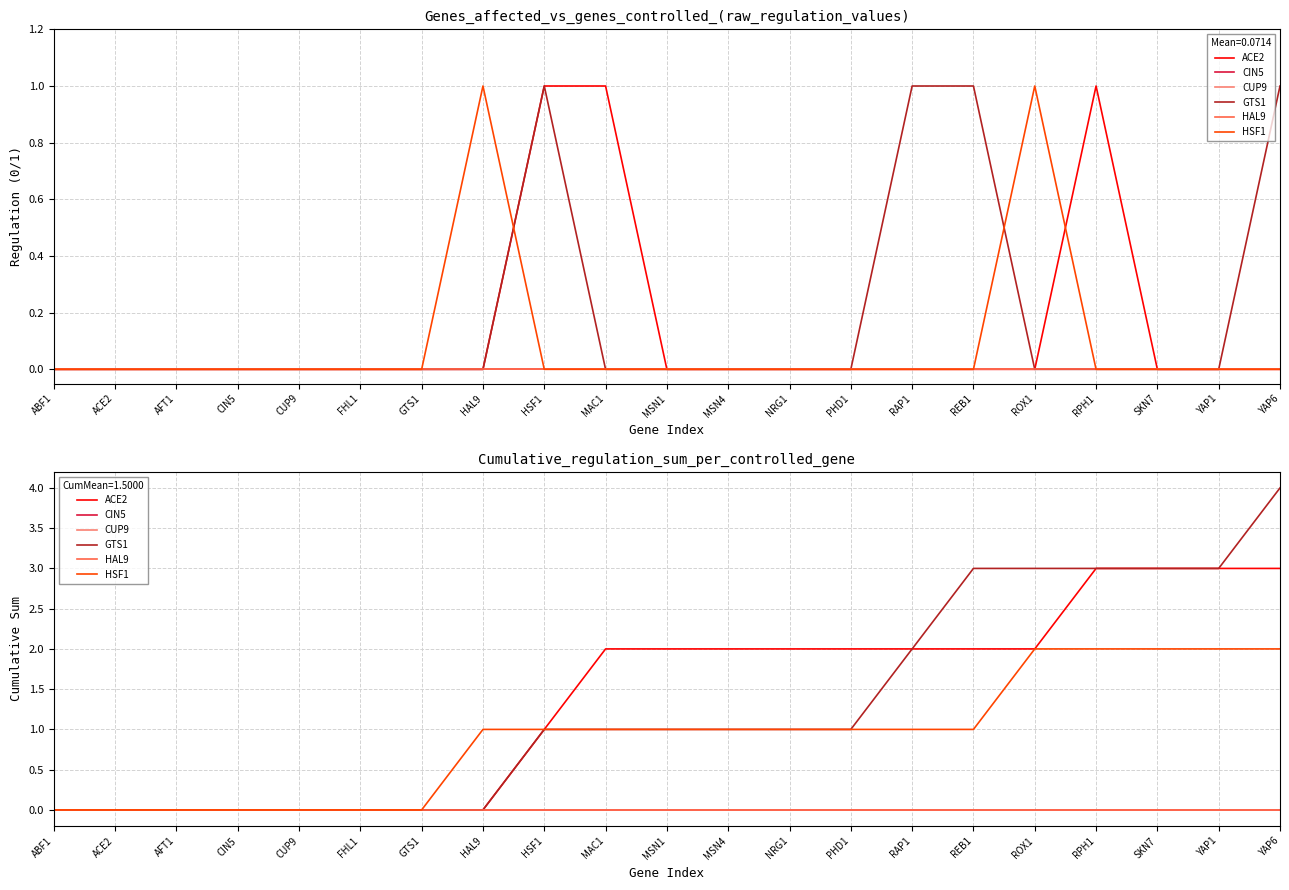

Reading left to right, what are all the values shown in this chart?

ACE2: 0	0	0	0	0	0	0	0	1	2	2	2	2	2	2	2	2	3	3	3	3
CIN5: 0	0	0	0	0	0	0	0	0	0	0	0	0	0	0	0	0	0	0	0	0
CUP9: 0	0	0	0	0	0	0	0	0	0	0	0	0	0	0	0	0	0	0	0	0
GTS1: 0	0	0	0	0	0	0	0	1	1	1	1	1	1	2	3	3	3	3	3	4
HAL9: 0	0	0	0	0	0	0	0	0	0	0	0	0	0	0	0	0	0	0	0	0
HSF1: 0	0	0	0	0	0	0	1	1	1	1	1	1	1	1	1	2	2	2	2	2